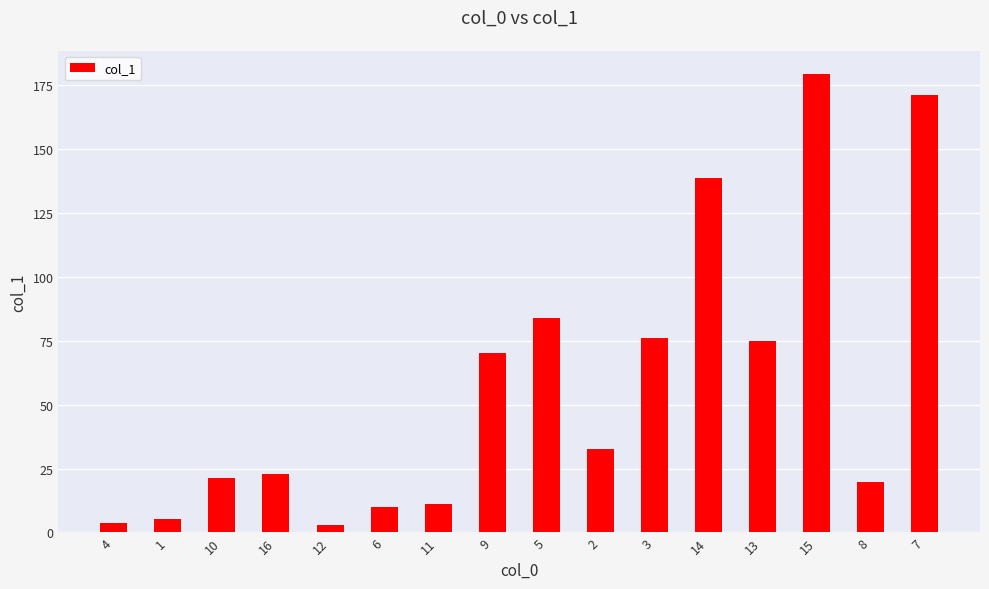

Where does the data first go above 32?

9